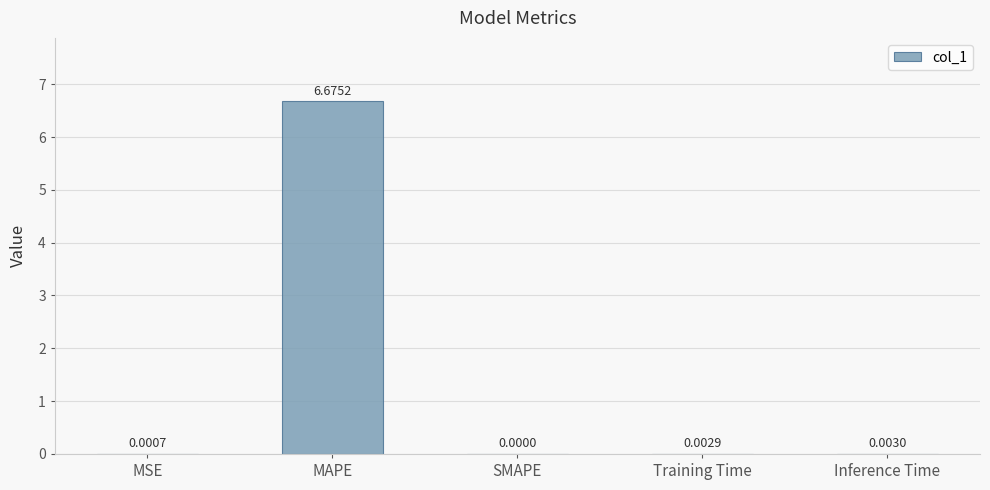

What is the sum of the values at MAPE and SMAPE?

6.7